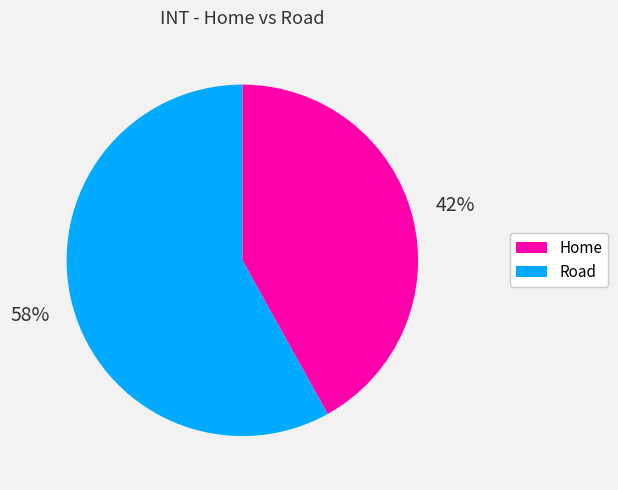

Rank the categories by value from lowest to highest.

Home, Road